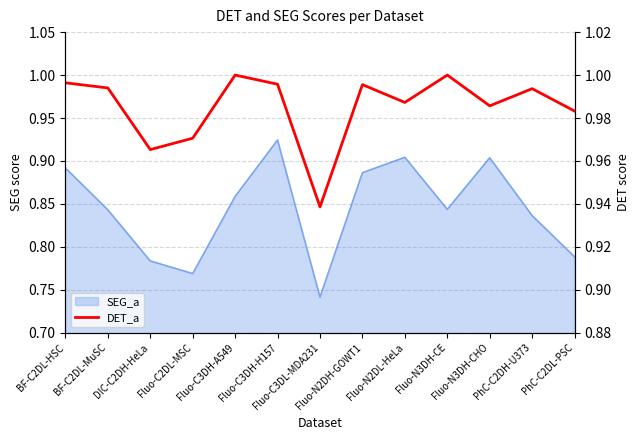

What is the label of the 12th point from the right?

BF-C2DL-MuSC